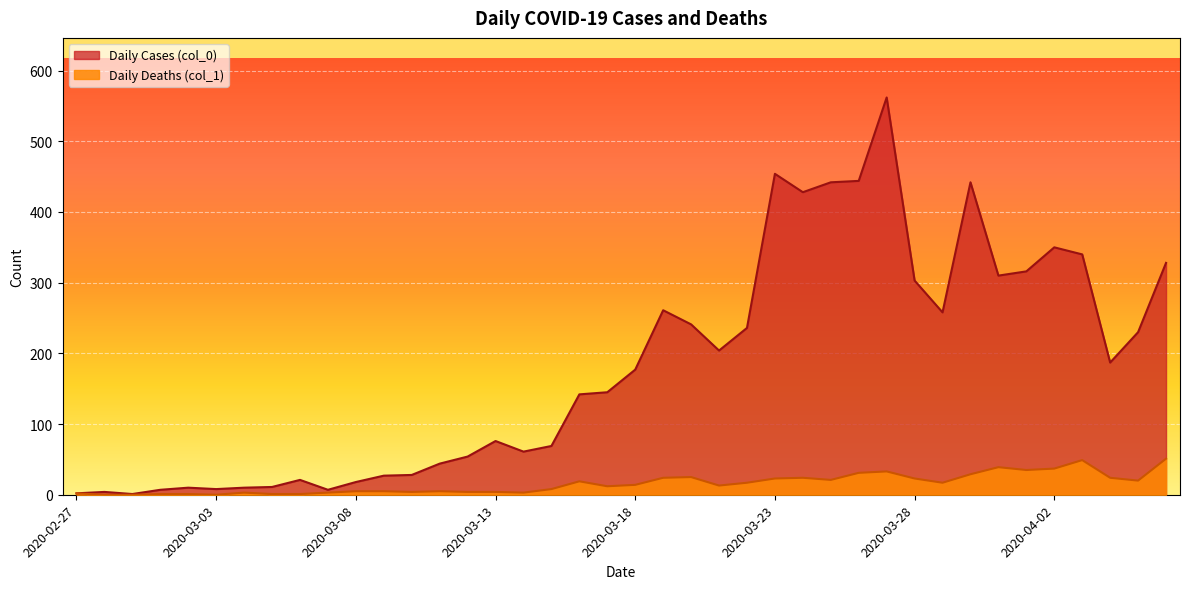

List the series in order of their peak value, highest first.

Daily Cases (col_0), Daily Deaths (col_1)